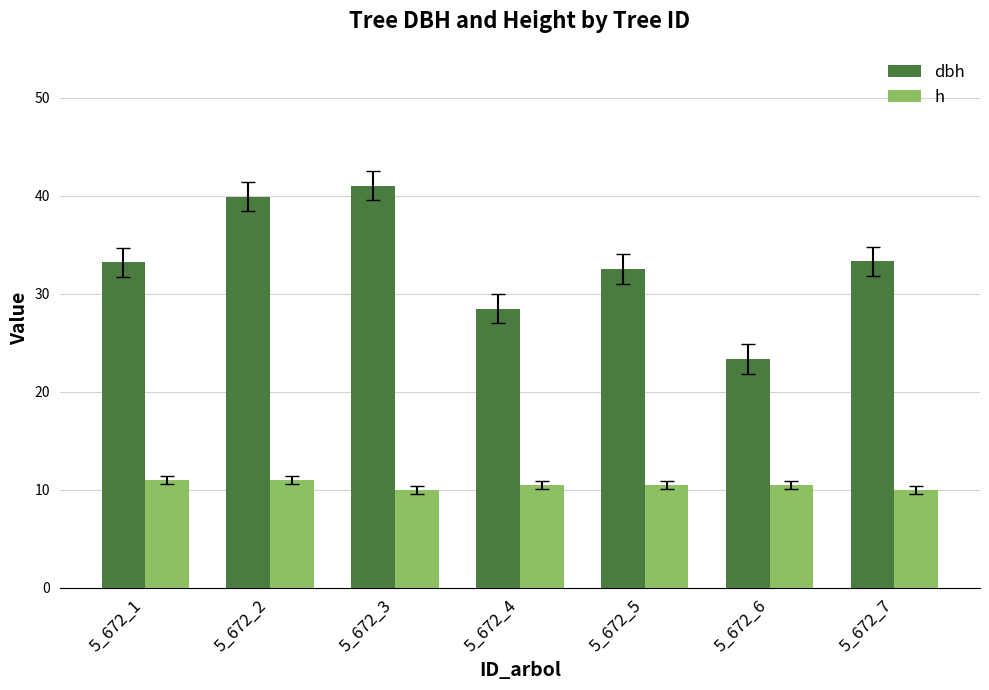

Rank the series by their maximum value, from lowest to highest.

h, dbh